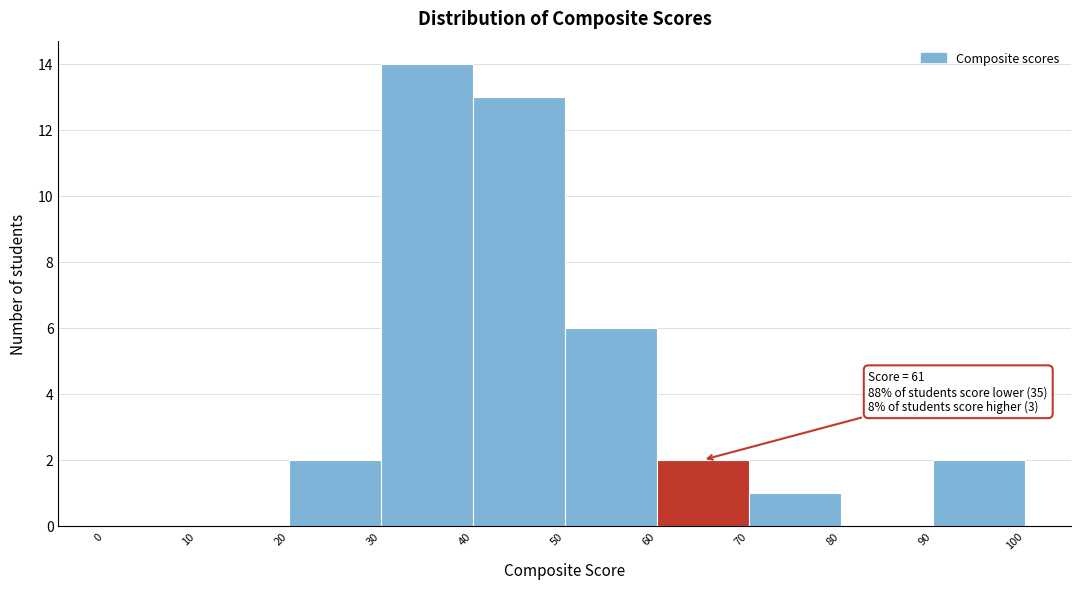

Over which range of the x-axis is the bar tallest?

30 to 40